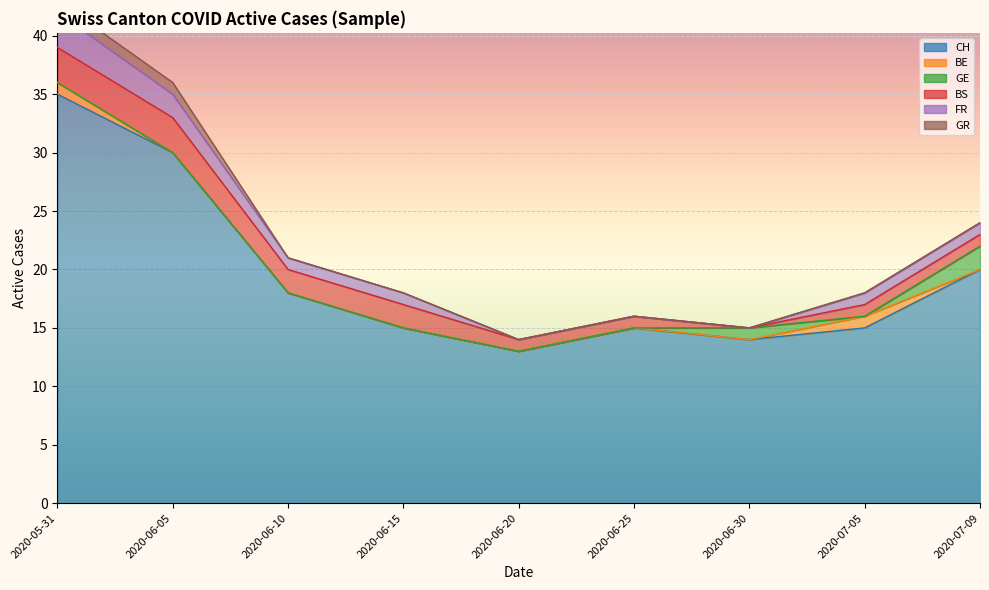

The value of BE at 2020-07-05 is 0. True or false?

False